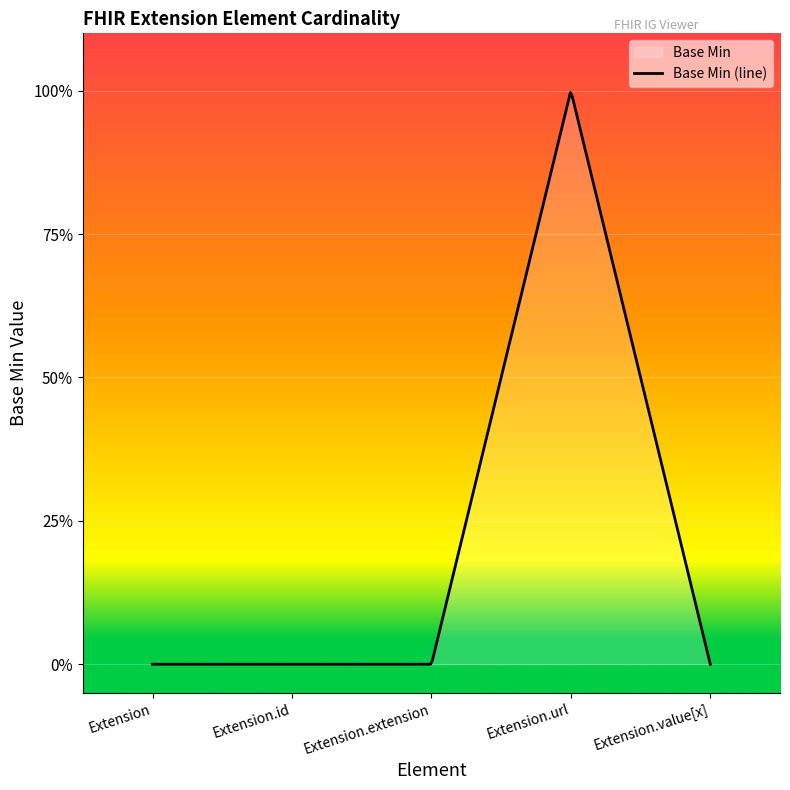

Reading right to left, list all the values displayed in this chart.

0	1	0	0	0